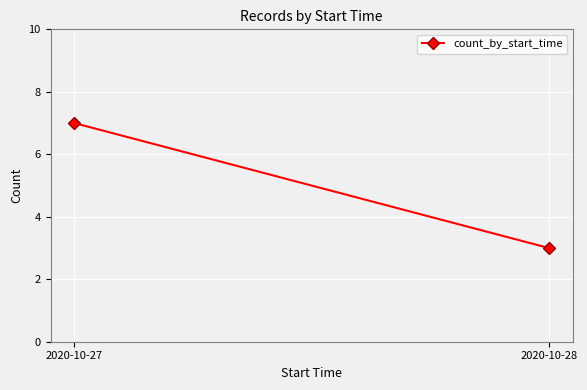

Which has a higher value, 2020-10-28 or 2020-10-27?

2020-10-27